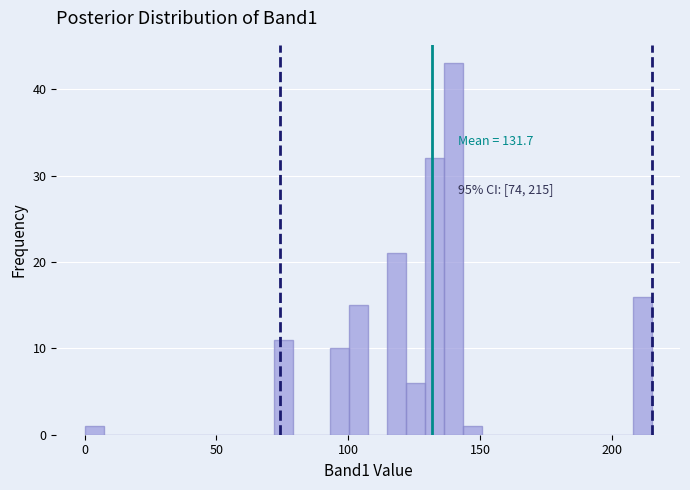

Around what value on the x-axis is the tallest bar? Give the approximate position of its centre, as read against the axis.

140